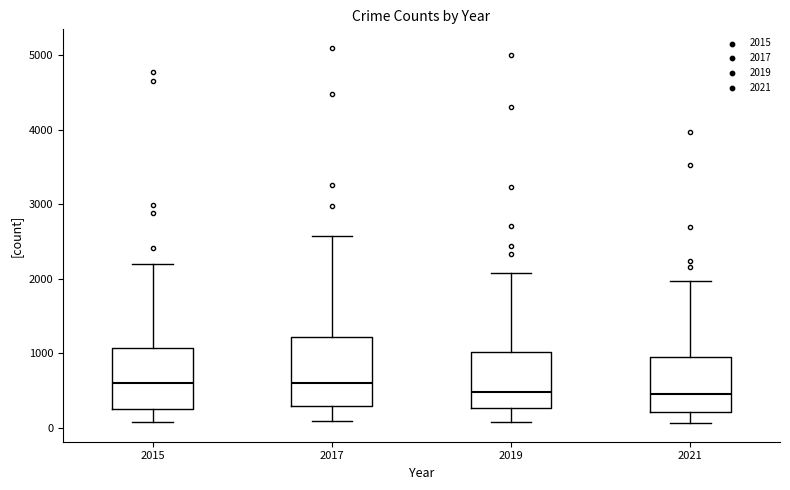

Where is the upper edge of the box at x = 2021 on the y-axis? The values are not printed on the chart, so give them approximately, as read against the axis.

1000